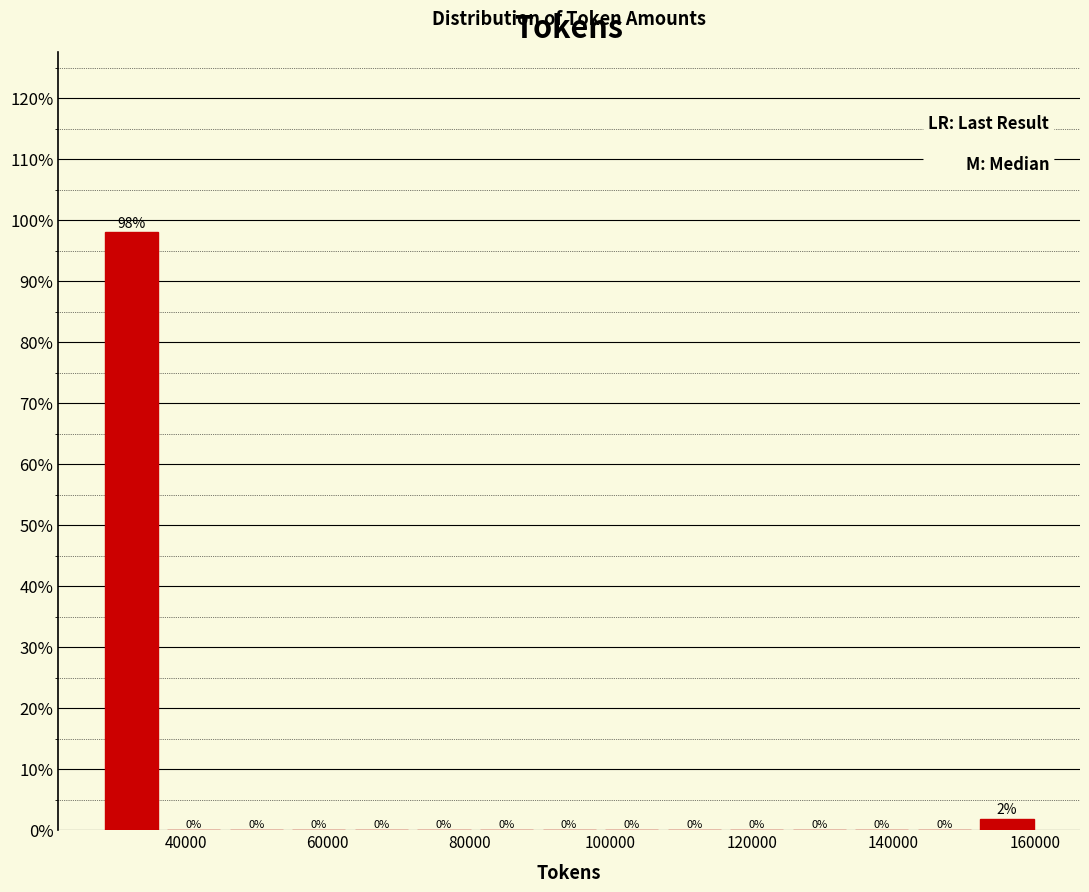

Over which range of the x-axis is the bar tallest?

28000 to 36000